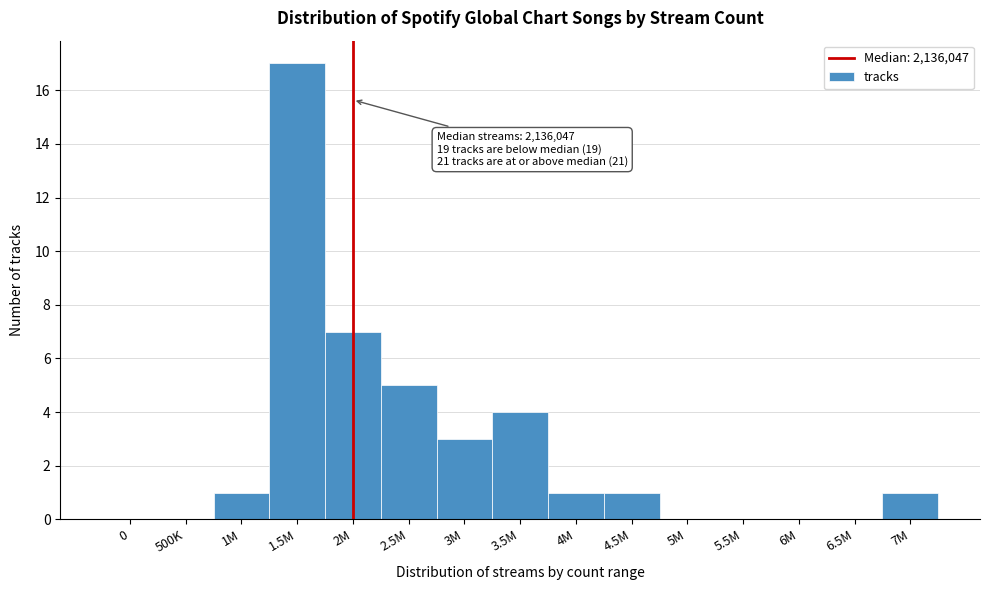

Reading right to left, what are all the values shown in this chart?

7M=1	6.5M=0	6M=0	5.5M=0	5M=0	4.5M=1	4M=1	3.5M=4	3M=3	2.5M=5	2M=7	1.5M=17	1M=1	500K=0	0=0